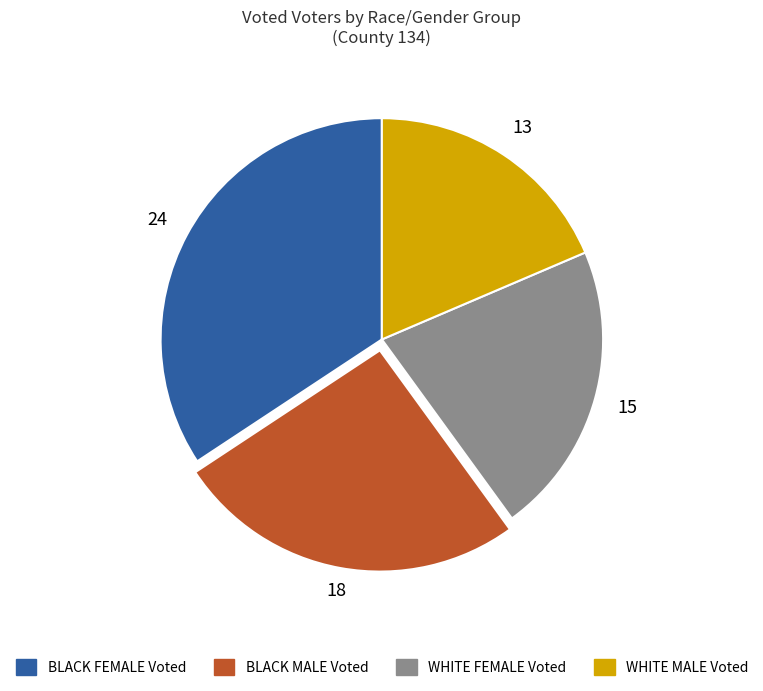

How many slices are in this pie chart?

4